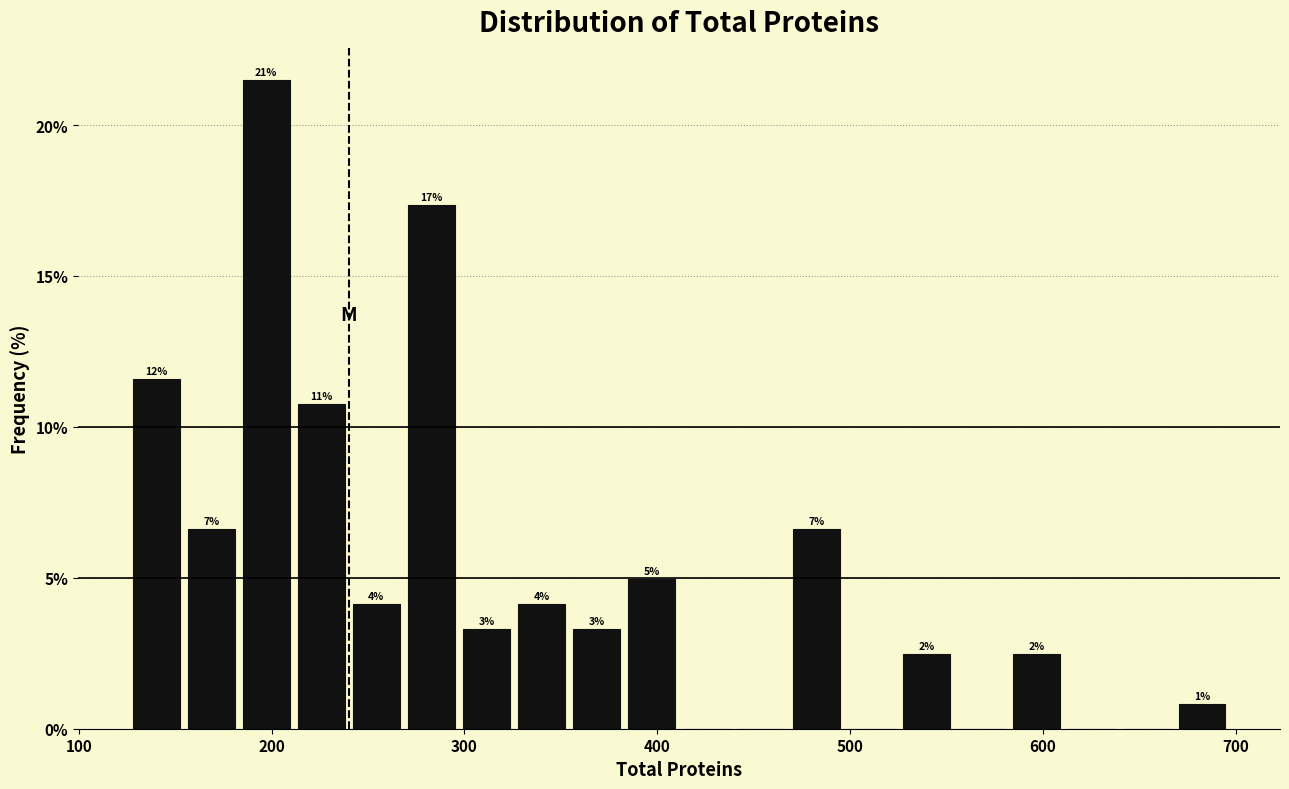

Read against the x-axis, roughly where is the centre of the tallest bar?

200